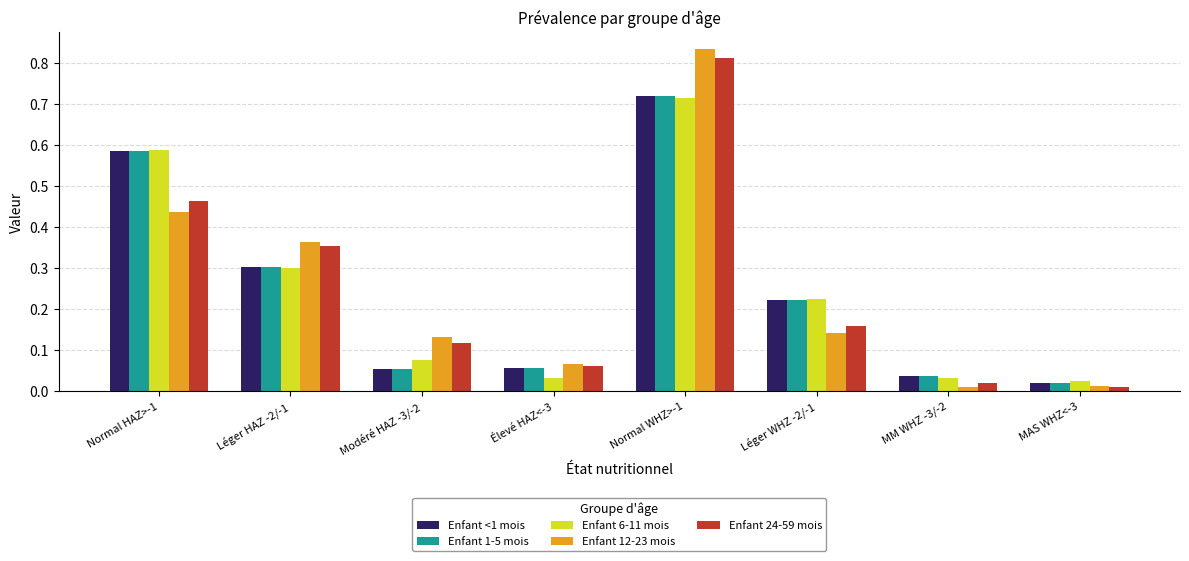

Between Normal HAZ>-1 and Léger WHZ -2/-1, which series saw the biggest shift?

Enfant 6-11 mois